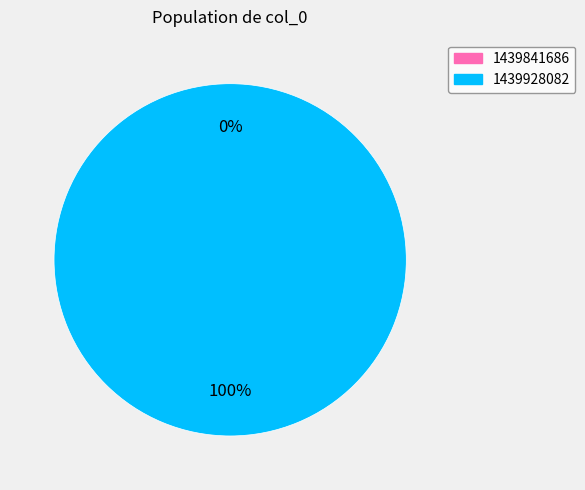

To the nearest percent, what is the difference between the largest and smallest slice percentages?

100%